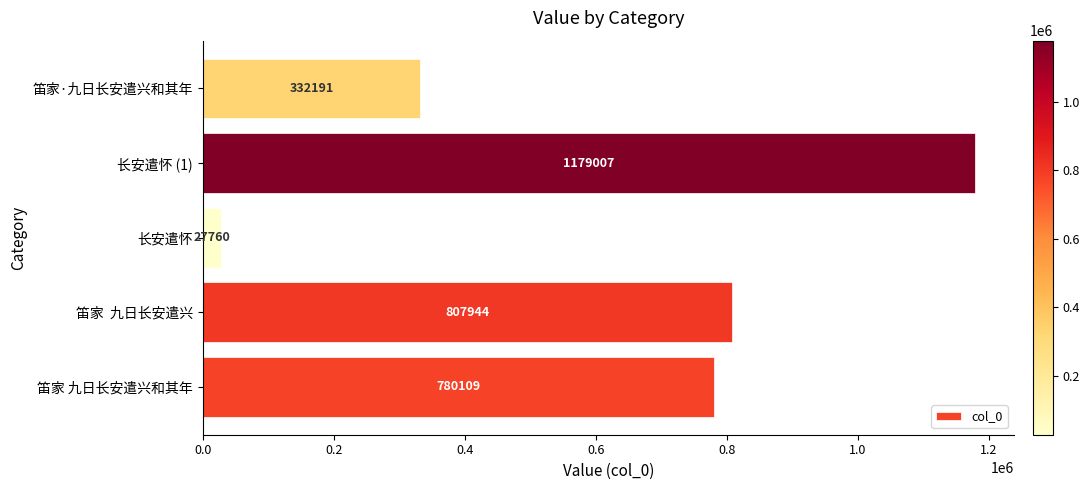

Reading bottom to top, list all the values displayed in this chart.

780109	807944	27760	1179007	332191